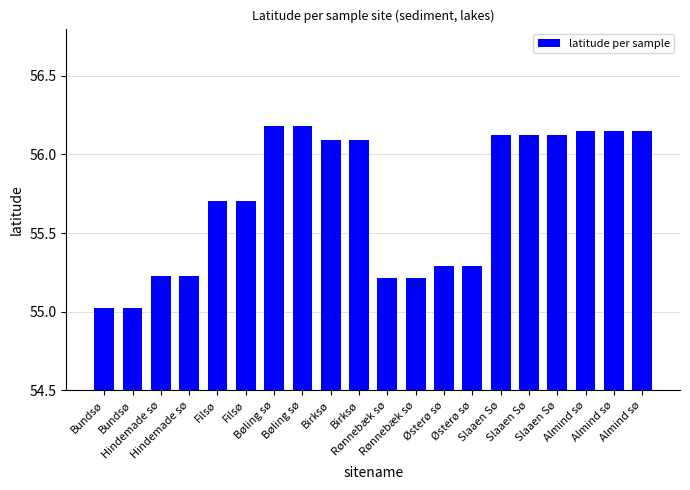

How many categories are shown in the chart?

20